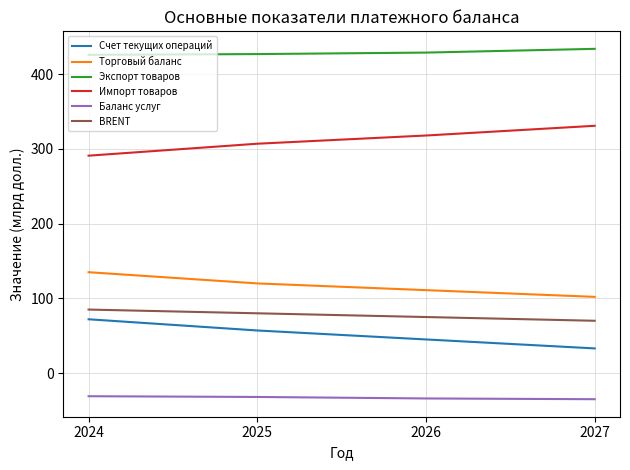

Rank the categories by BRENT value from lowest to highest.

2027, 2026, 2025, 2024